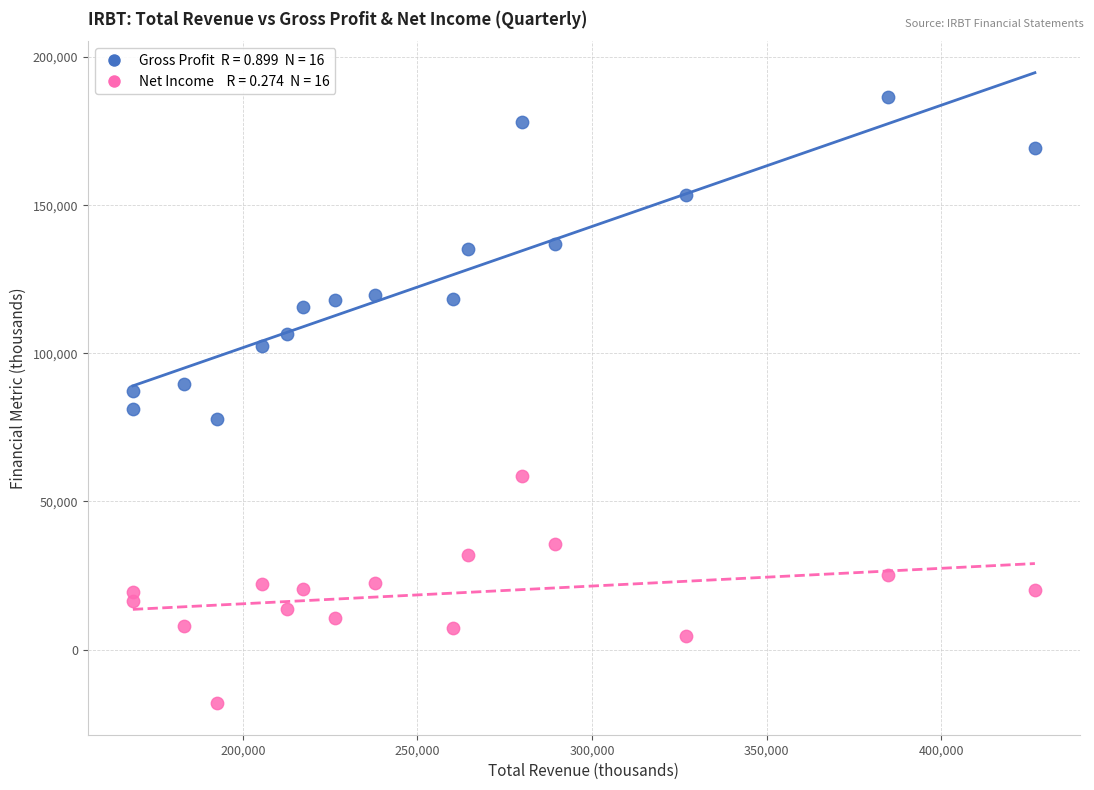

Across all data points, what is the range of X values (max minus min)?

258300